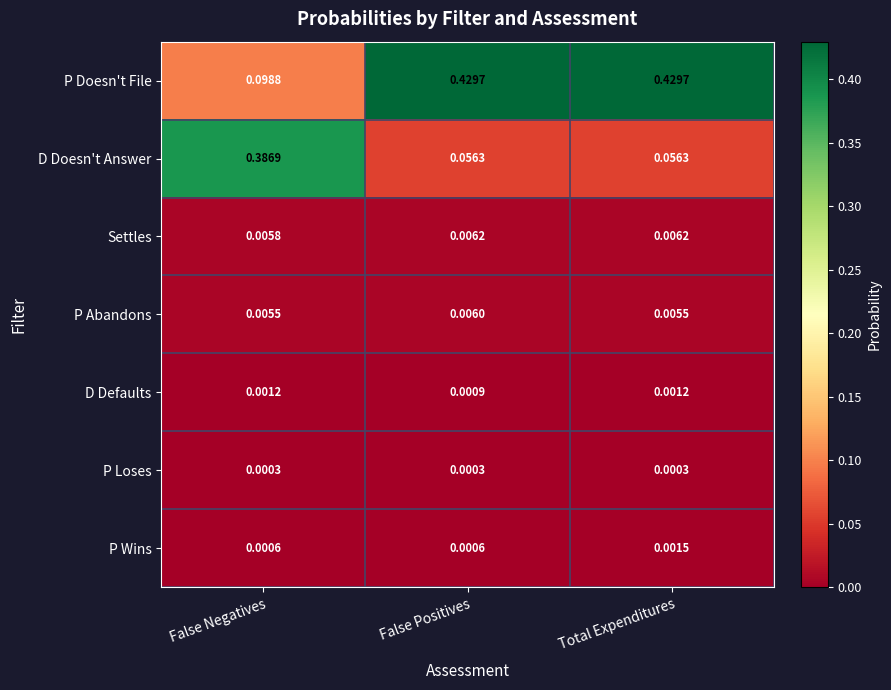

At which category is the sum across all series the highest?

Total Expenditures